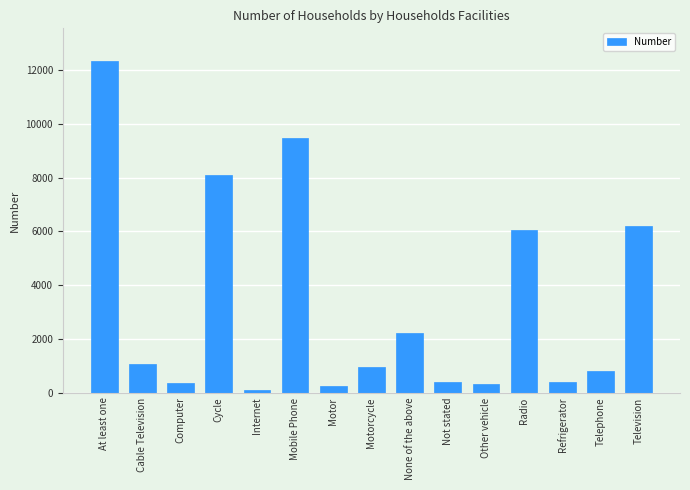

What is the label of the 4th bar from the left?

Cycle